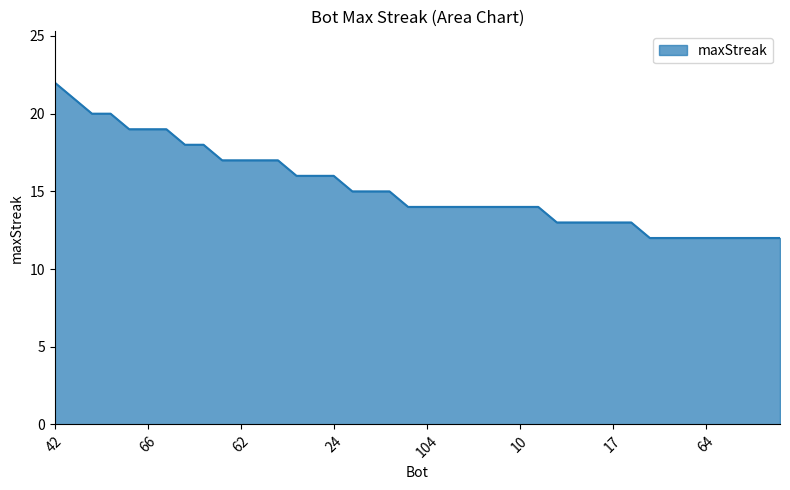

What is the minimum value shown in the chart?

12